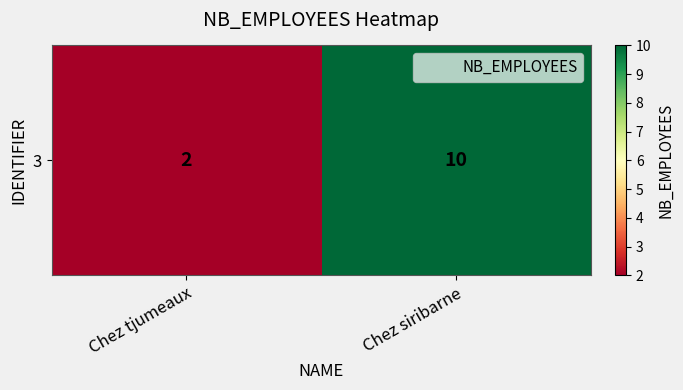

True or false: the data shows 2 at Chez siribarne.

False